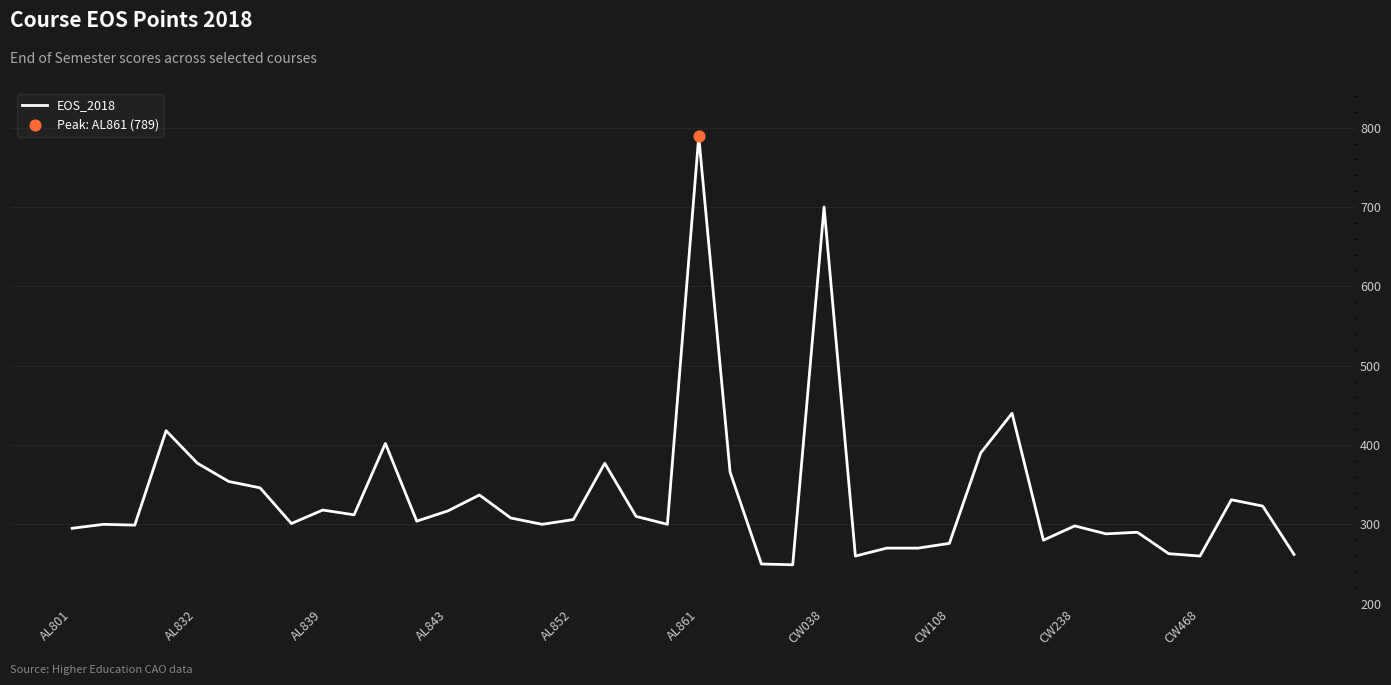

What is the maximum value shown in the chart?

789